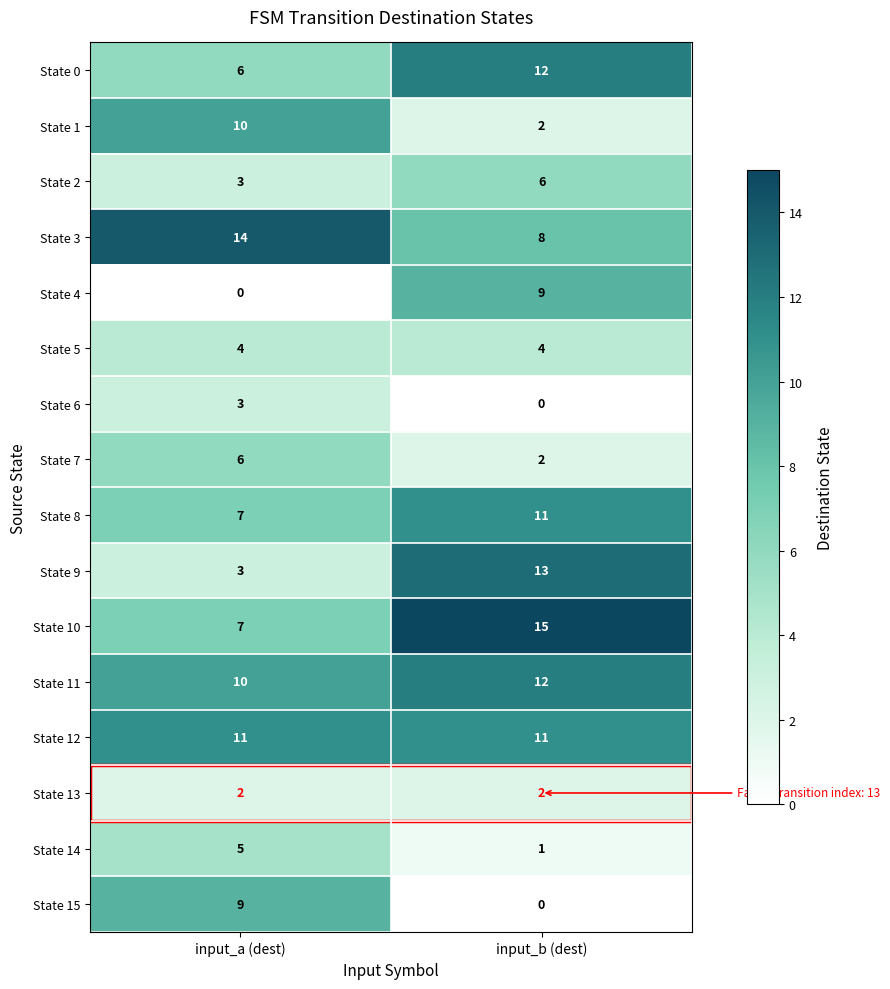

Is it true that State 1 equals 4 at input_a (dest)?

False